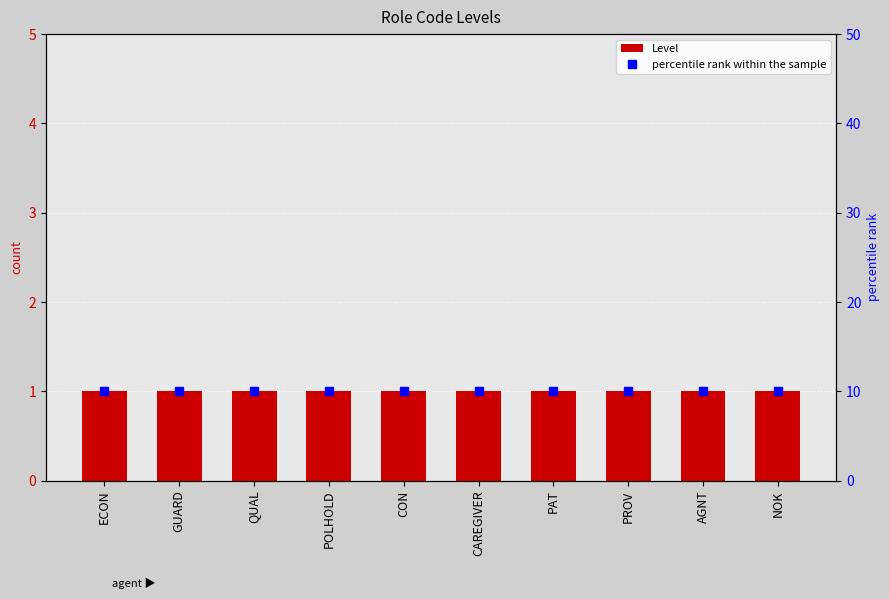

True or false: Level has a value of 1 at NOK.

True